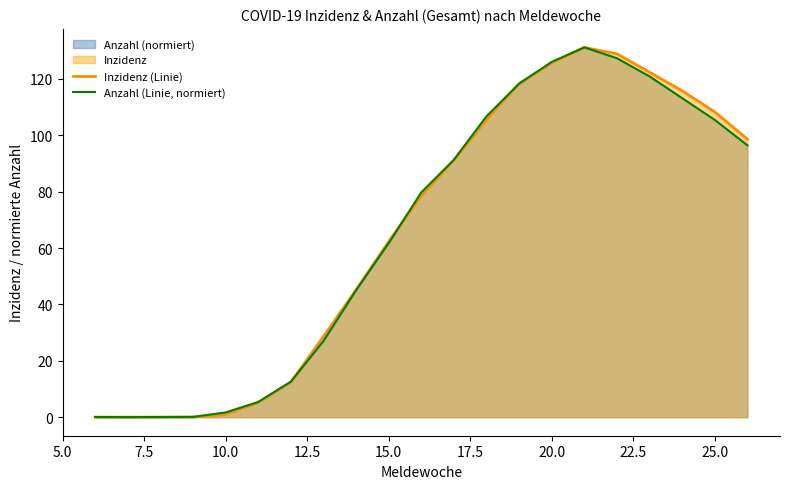

The Anzahl (Linie, normiert) series shows 93.8 at 15.0. True or false?

False